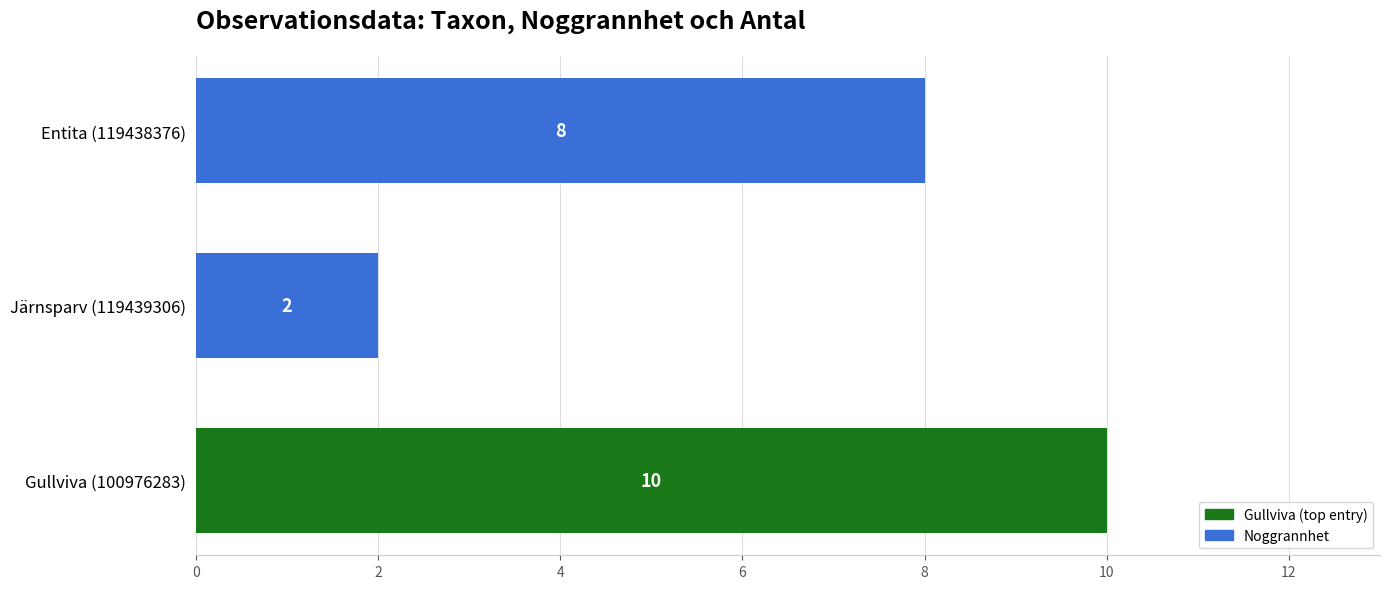

Where is the data nearest to the value 6?

Entita (119438376)